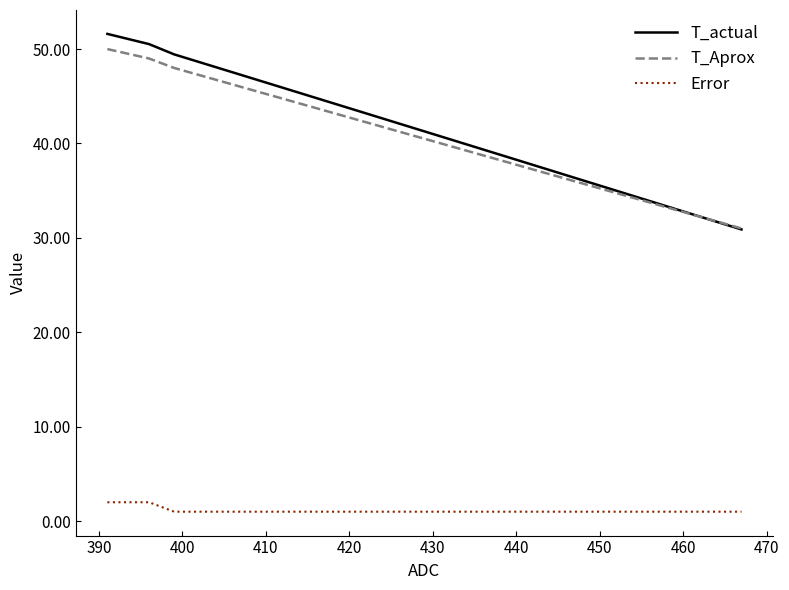

True or false: T_Aprox and Error intersect in this chart.

False